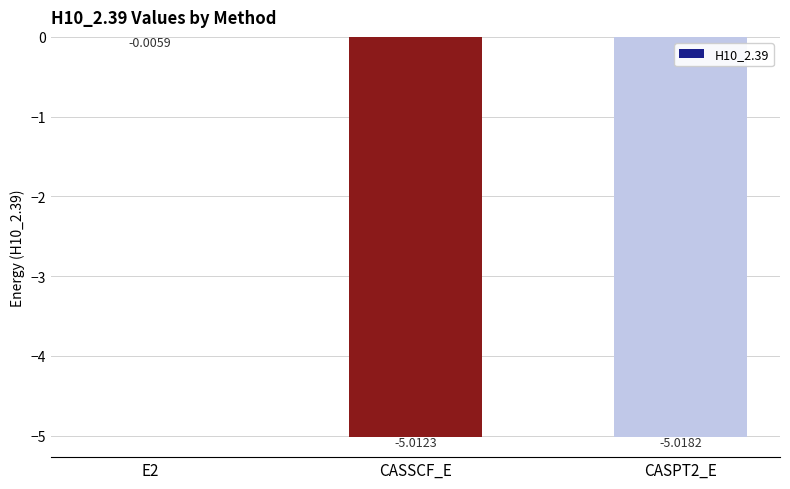

What is the sum of all values?

-10.0